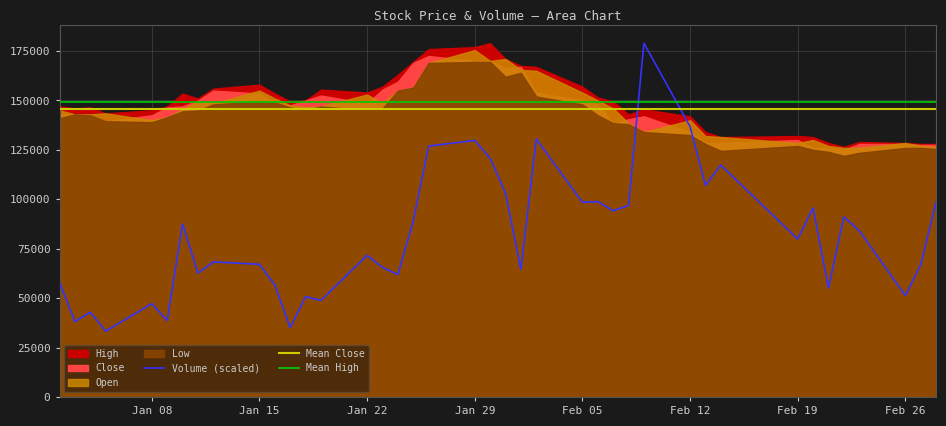

What is the difference between the highest and lowest values at 12?

143896